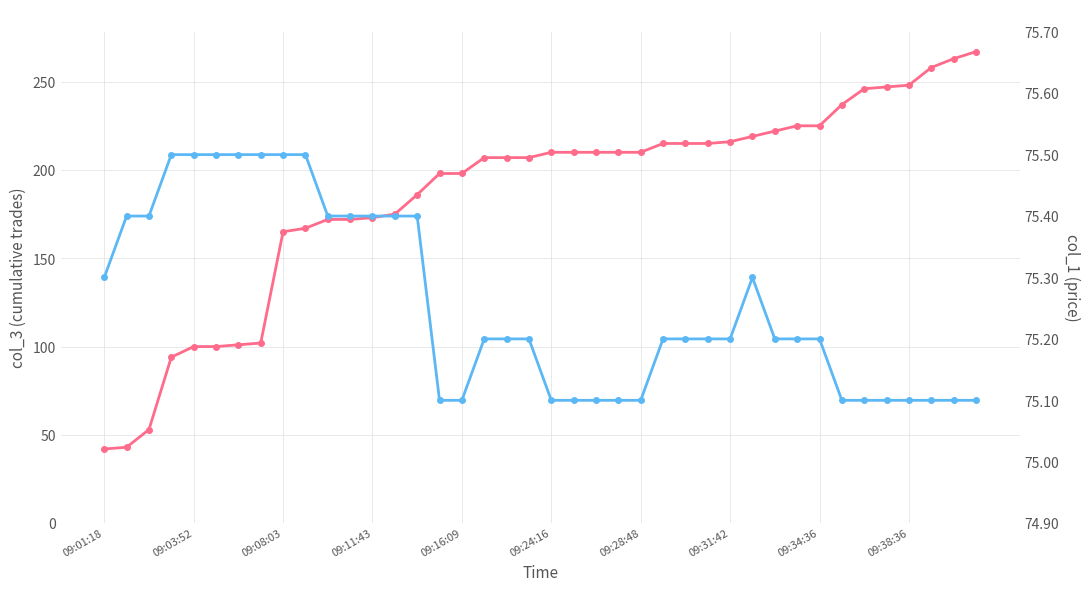

What is the difference between the second highest and second lowest values in the col_3 (cumulative trades) series?

220.0